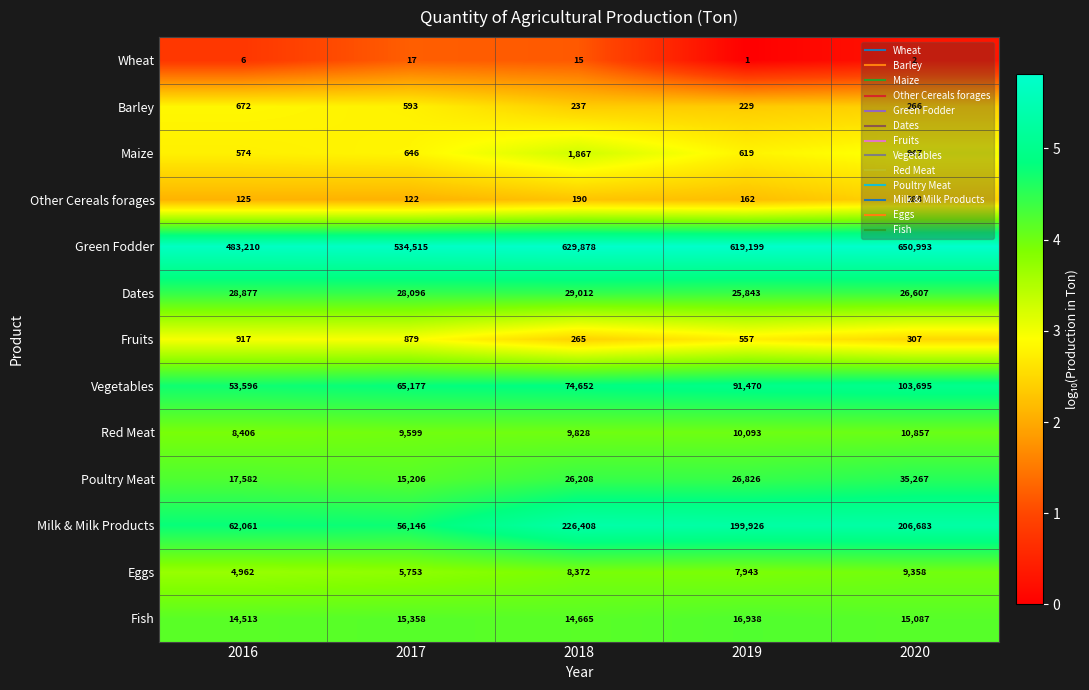

Which category has the highest value in the Milk & Milk Products series?

2018